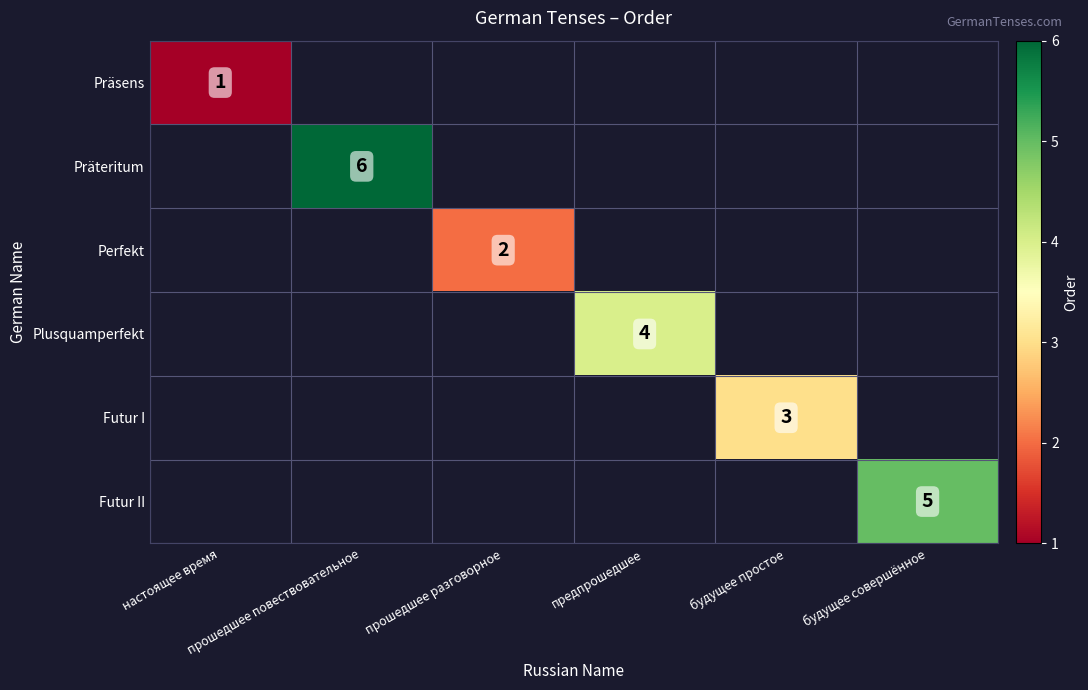

What is the smallest value displayed?

1.0